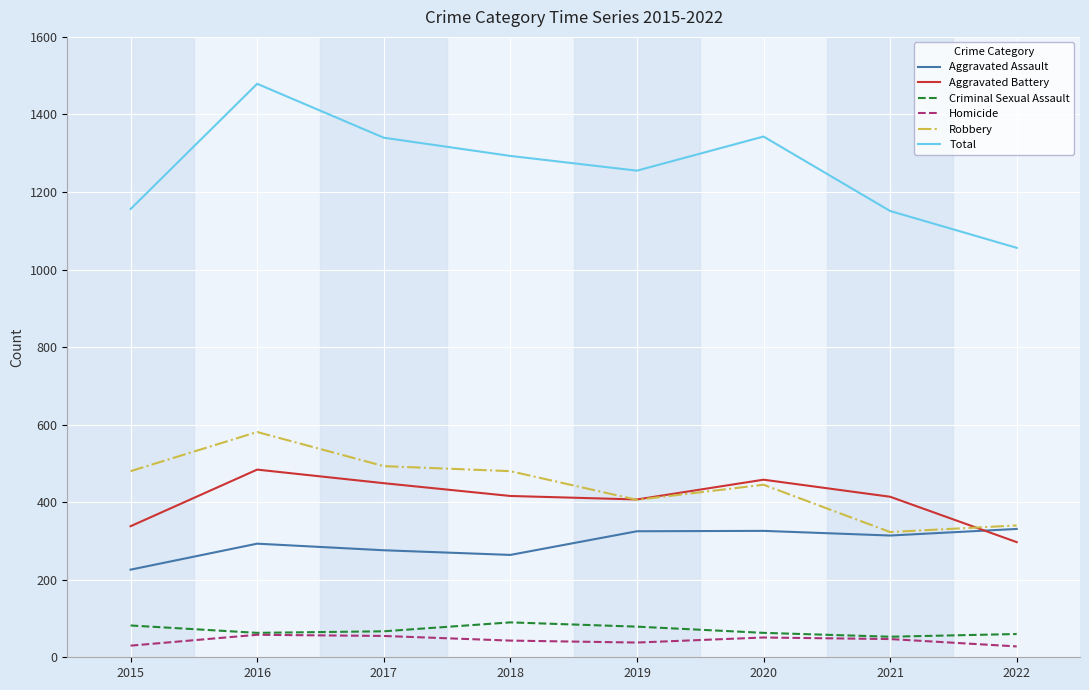

At which category does Robbery reach its first local peak?

2016